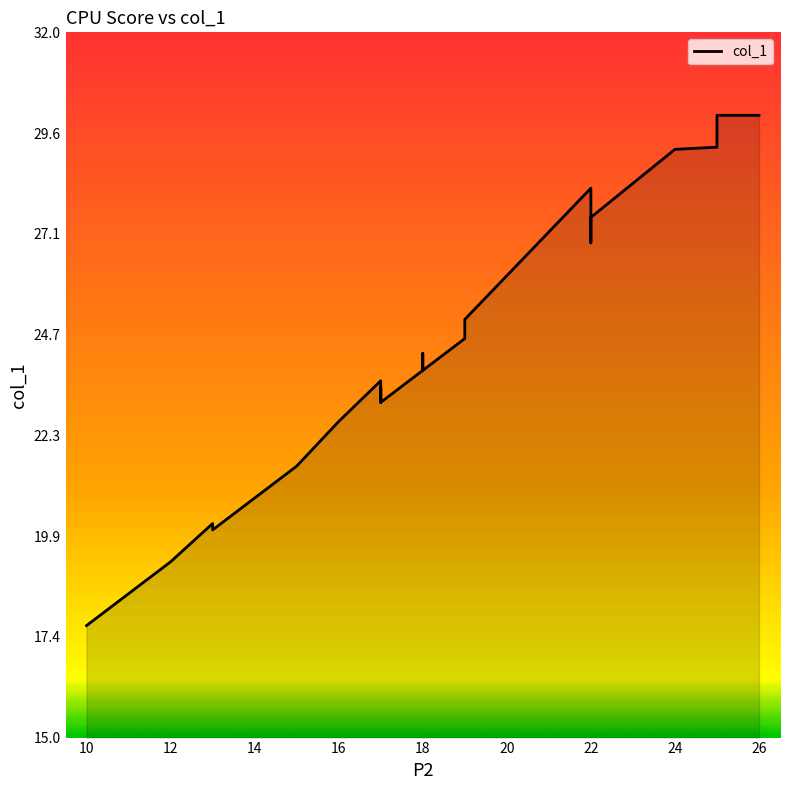

How many points are lower than both their immediate neighbors (excluding endpoints)?

3